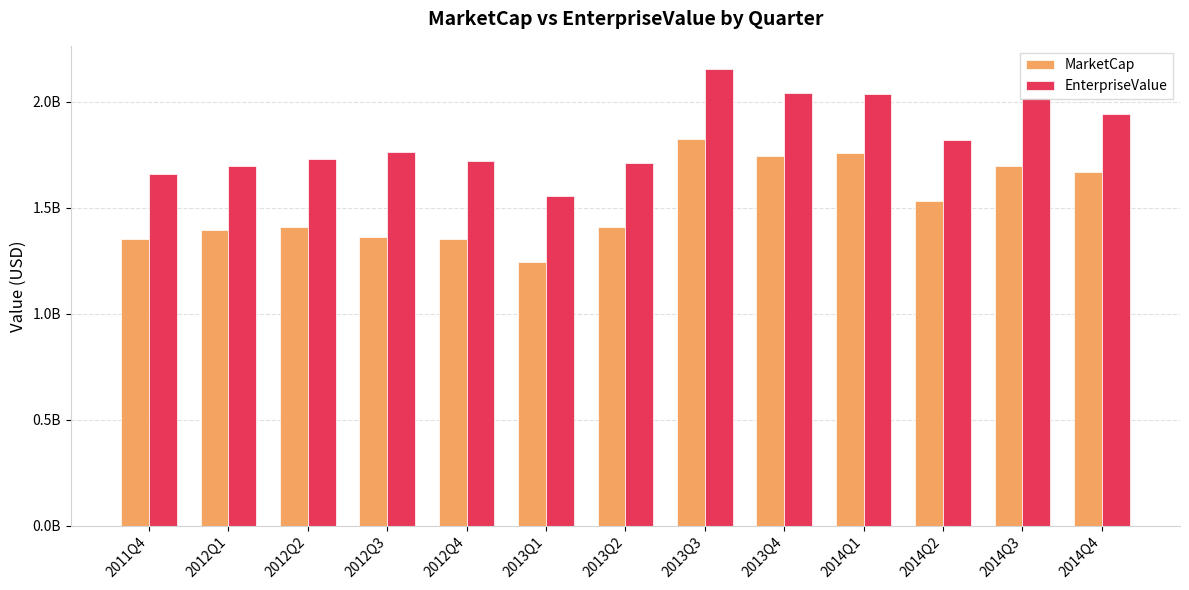

What are all the series names shown in the legend?

MarketCap, EnterpriseValue